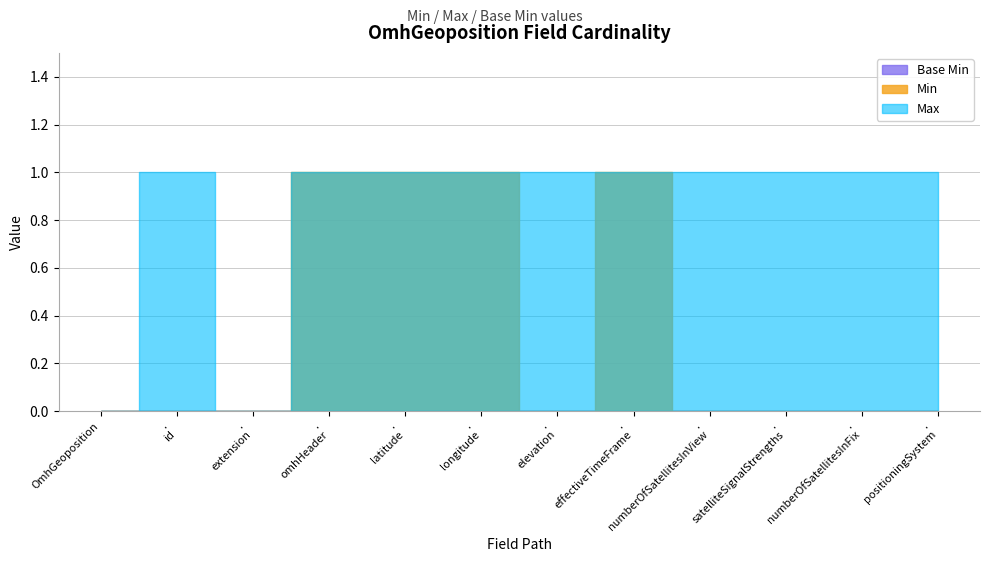

At which category is the sum across all series the highest?

OmhGeoposition.omhHeader